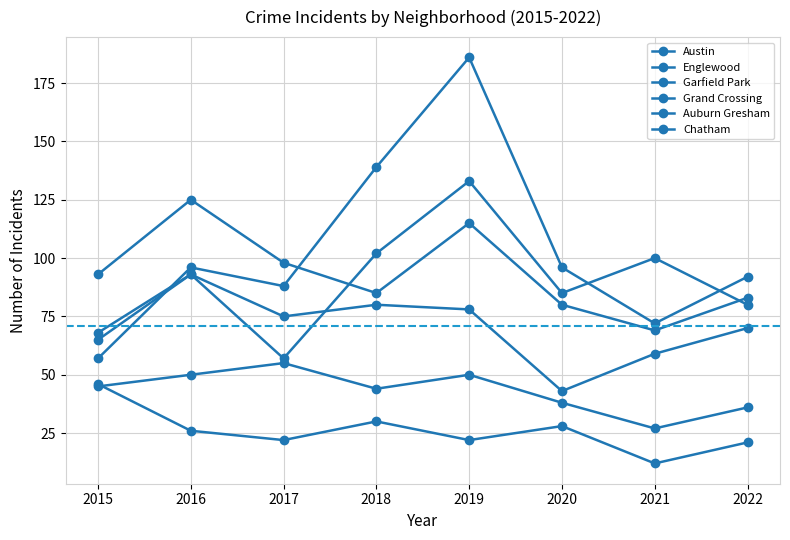

Reading left to right, transcribe all the data shown in this chart.

Austin: 2015=65	2016=93	2017=57	2018=102	2019=133	2020=85	2021=100	2022=80
Englewood: 2015=93	2016=125	2017=98	2018=85	2019=115	2020=80	2021=69	2022=83
Garfield Park: 2015=57	2016=96	2017=88	2018=139	2019=186	2020=96	2021=72	2022=92
Grand Crossing: 2015=68	2016=93	2017=75	2018=80	2019=78	2020=43	2021=59	2022=70
Auburn Gresham: 2015=46	2016=26	2017=22	2018=30	2019=22	2020=28	2021=12	2022=21
Chatham: 2015=45	2016=50	2017=55	2018=44	2019=50	2020=38	2021=27	2022=36